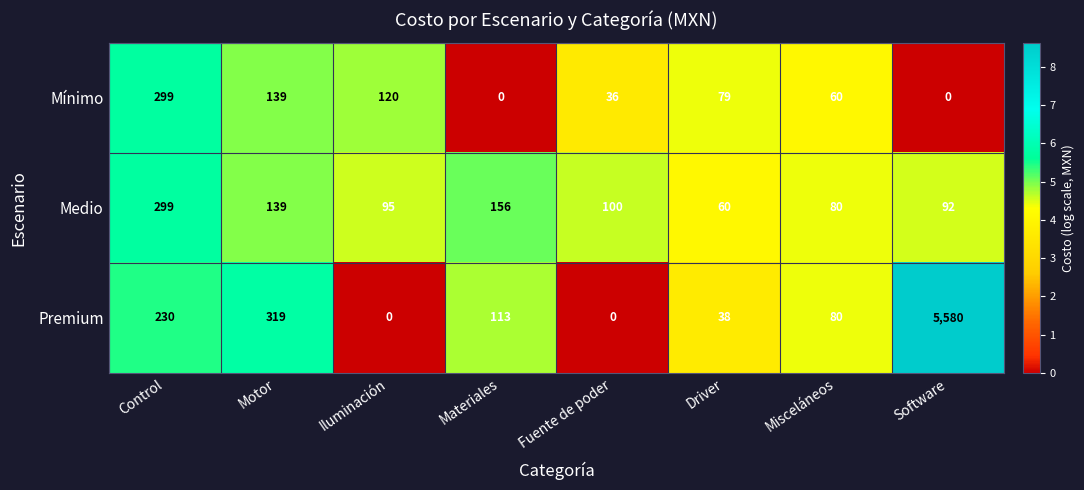

How many data points does each series have?

8